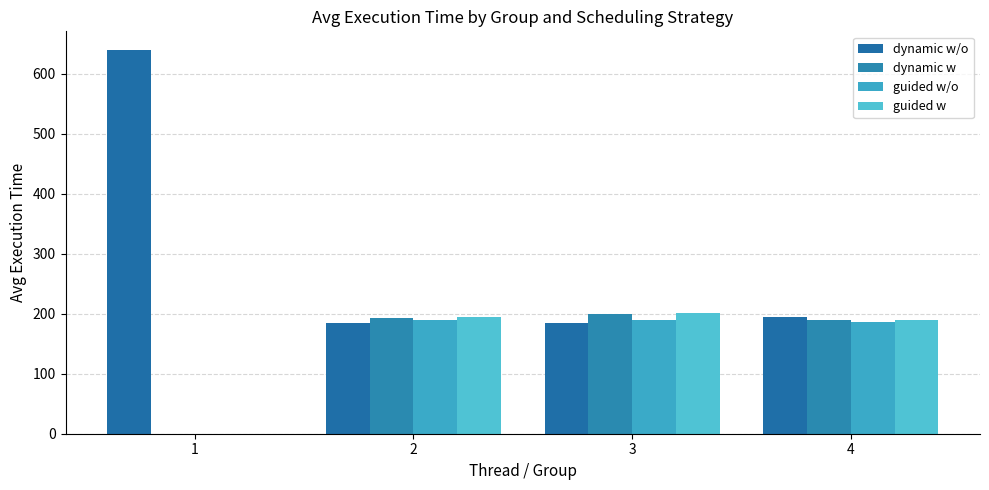

What is the average value of the dynamic w/o series?

301.1